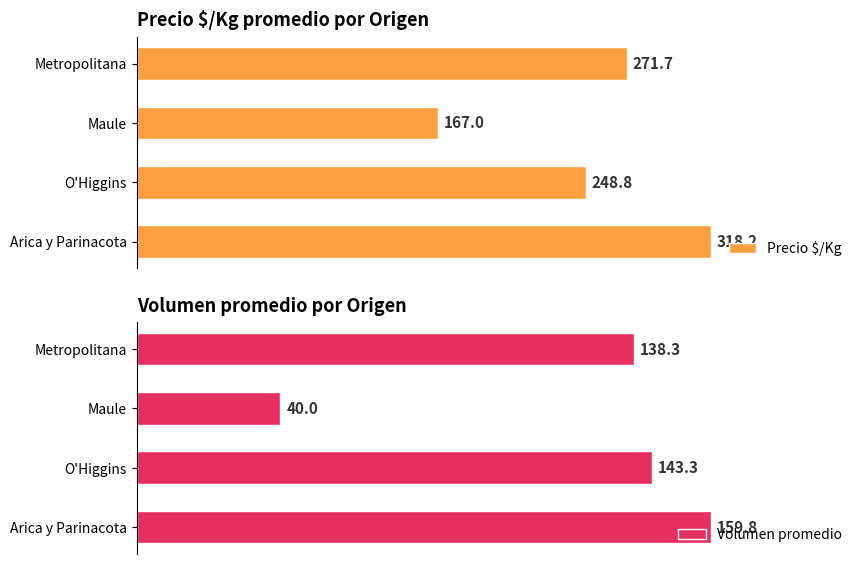

What is the highest value of the Precio $/Kg series?

318.2